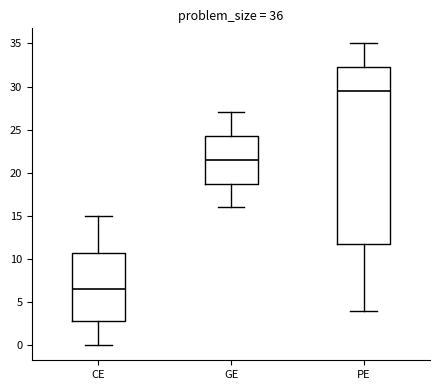

Which box's median line is the highest?

PE